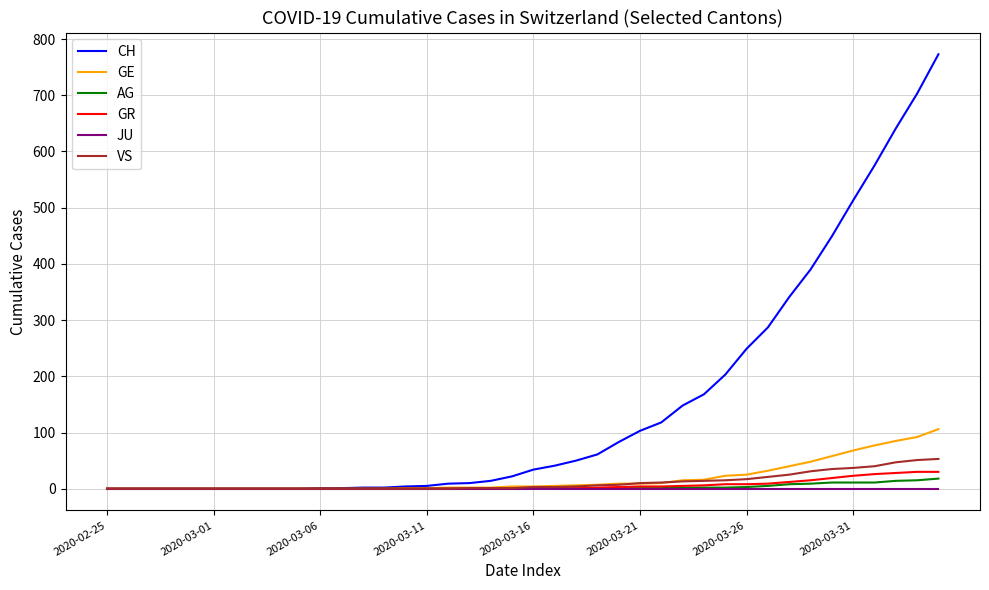

What is the sum of all GR values?

235